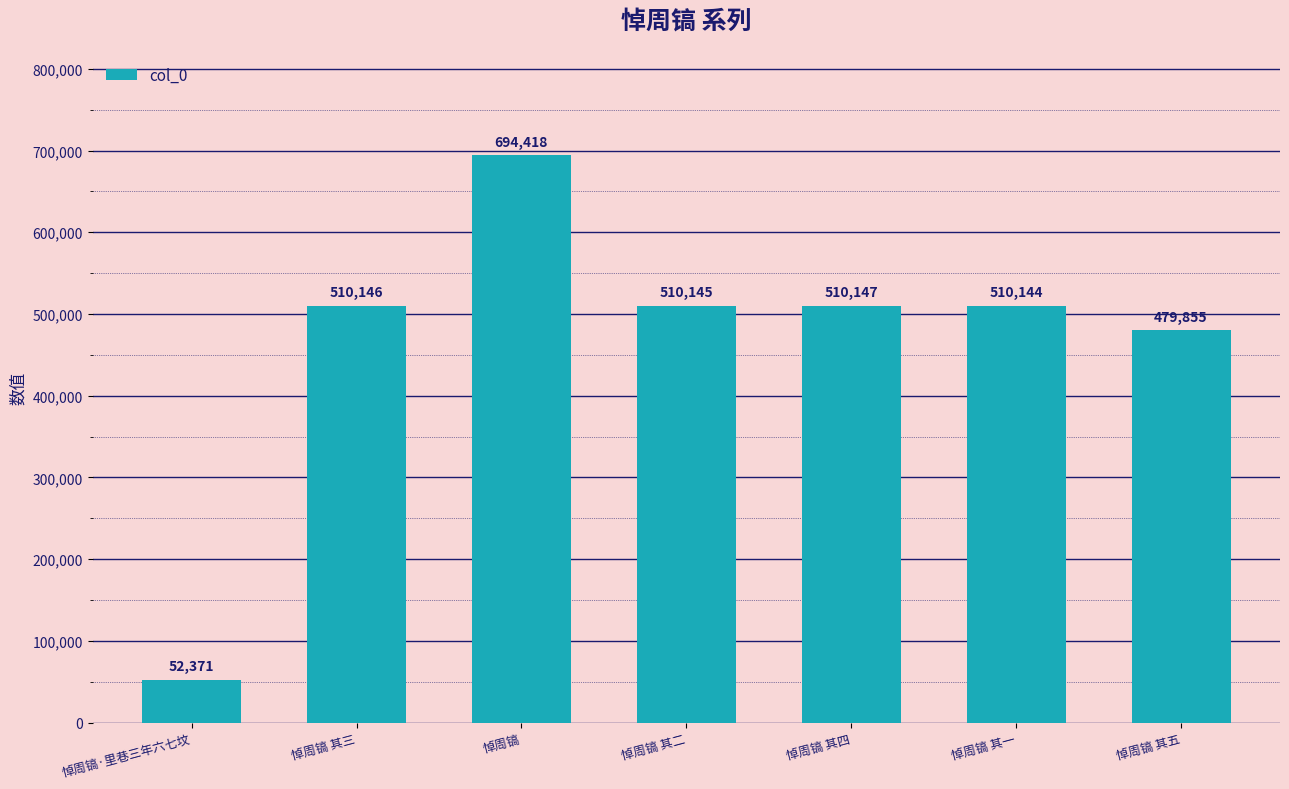

At which category does the chart reach its peak across all series?

悼周镐